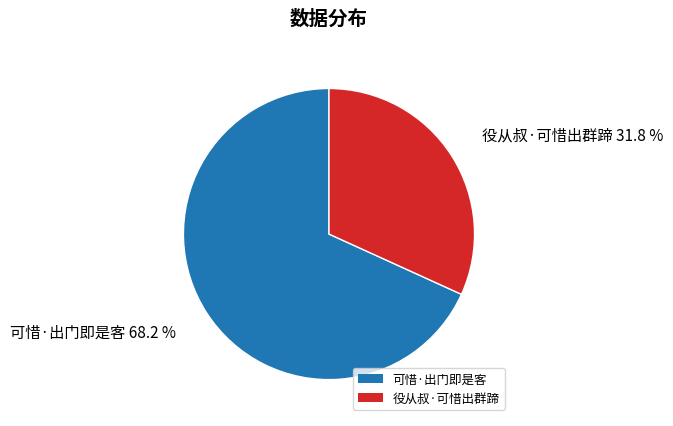

The 可惜·出门即是客 slice represents 56% of the pie. True or false?

False